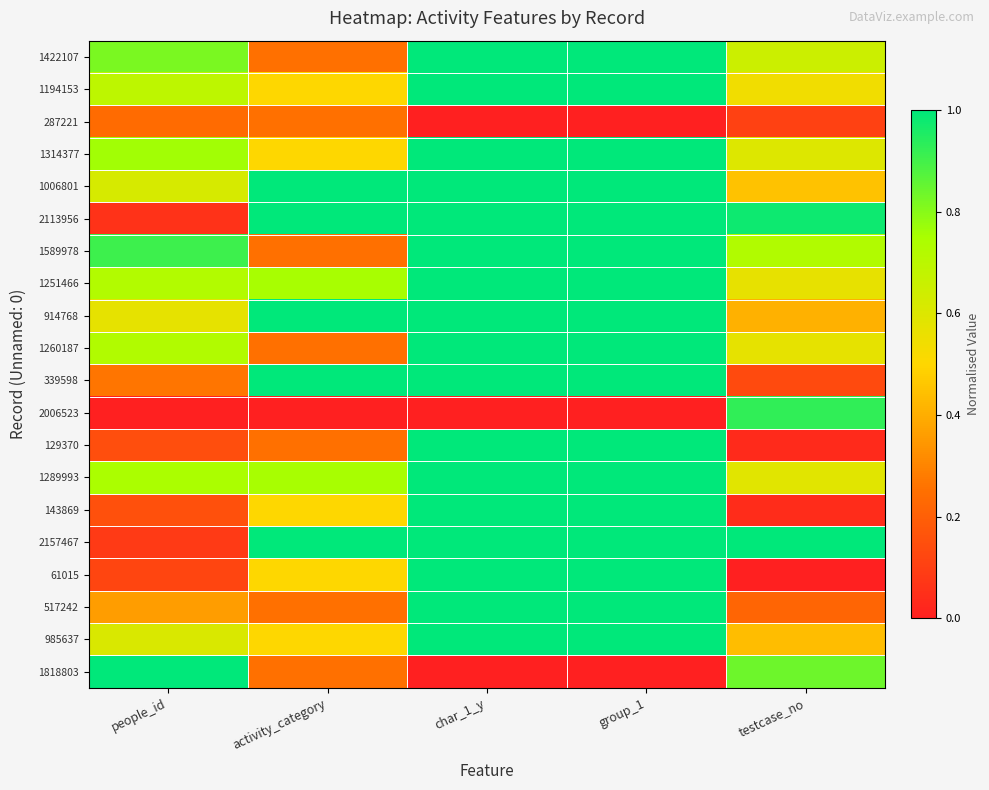

At which category is the sum across all series the highest?

char_1_y